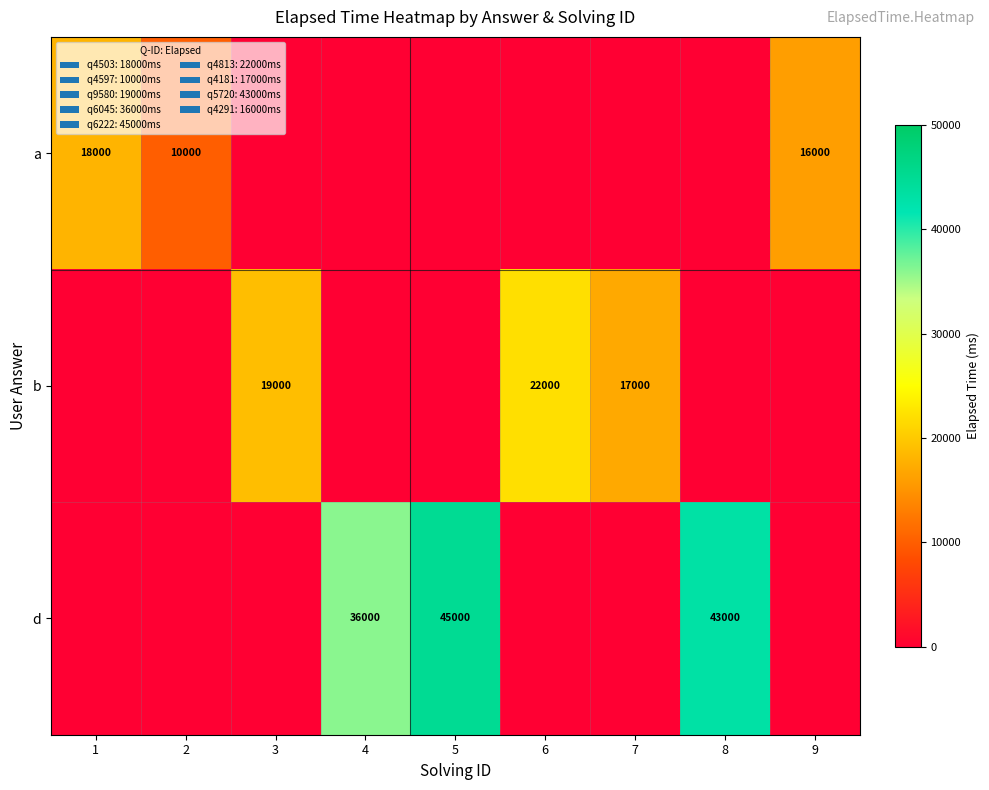

Which has a higher value, 3 or 8?

3